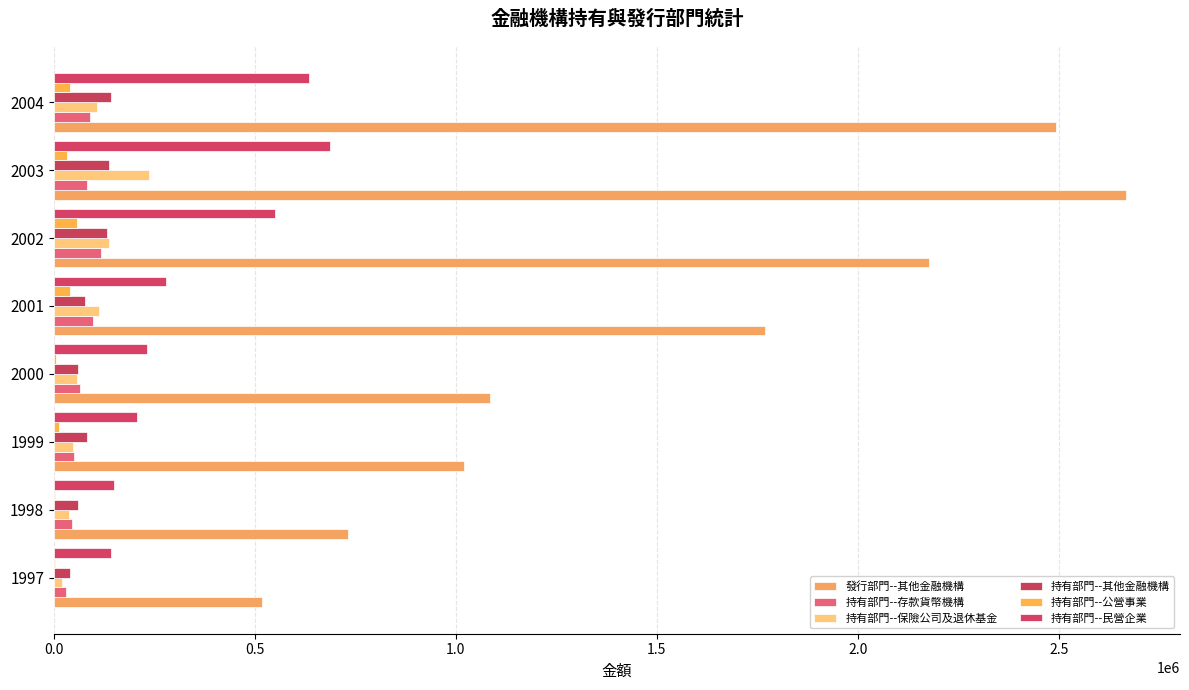

Which series has the largest total across all categories?

發行部門--其他金融機構